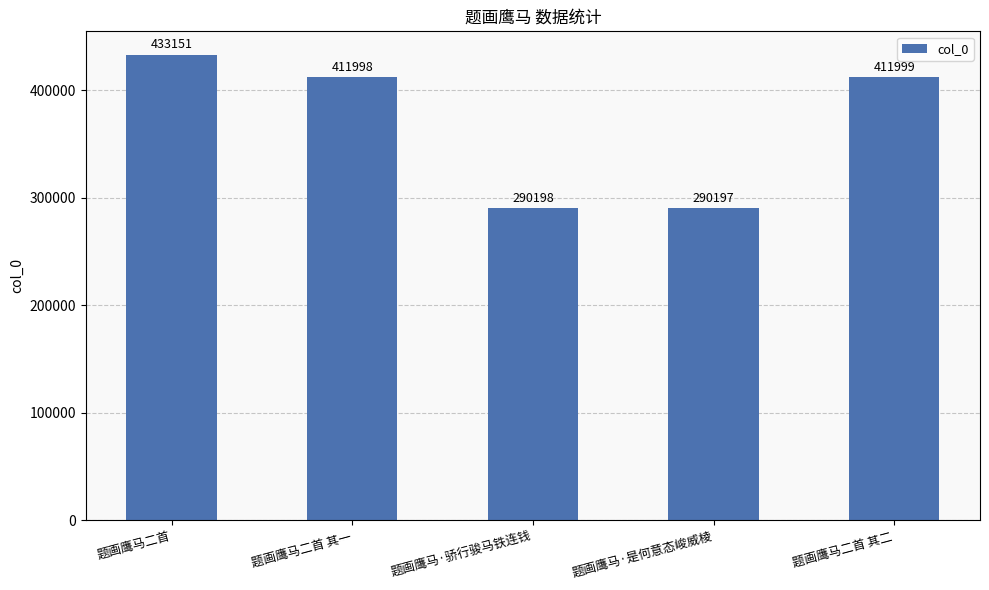

What is the greatest value displayed?

433151